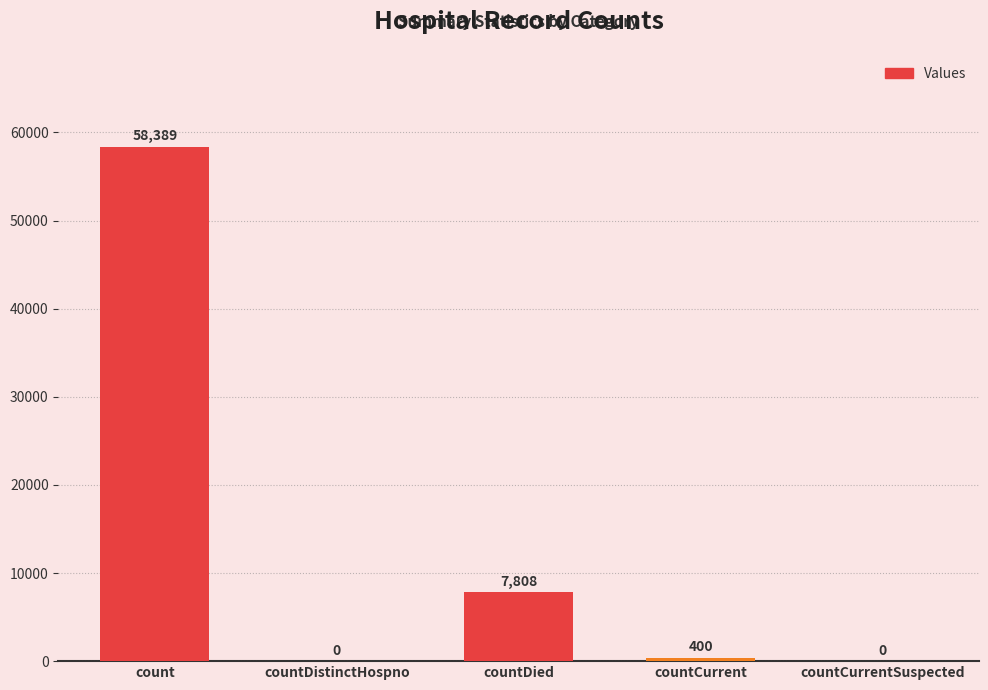

How many positive values are there?

3